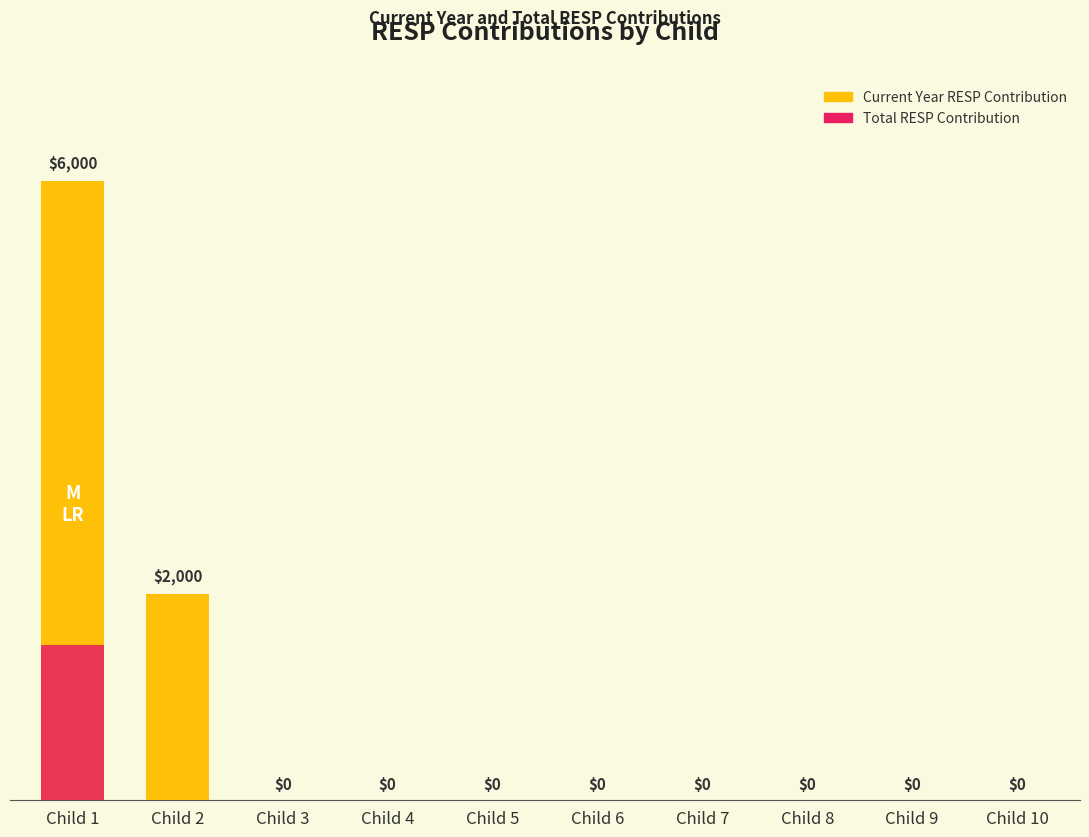

True or false: Total RESP Contribution has a value of 0 at Child 8.

True